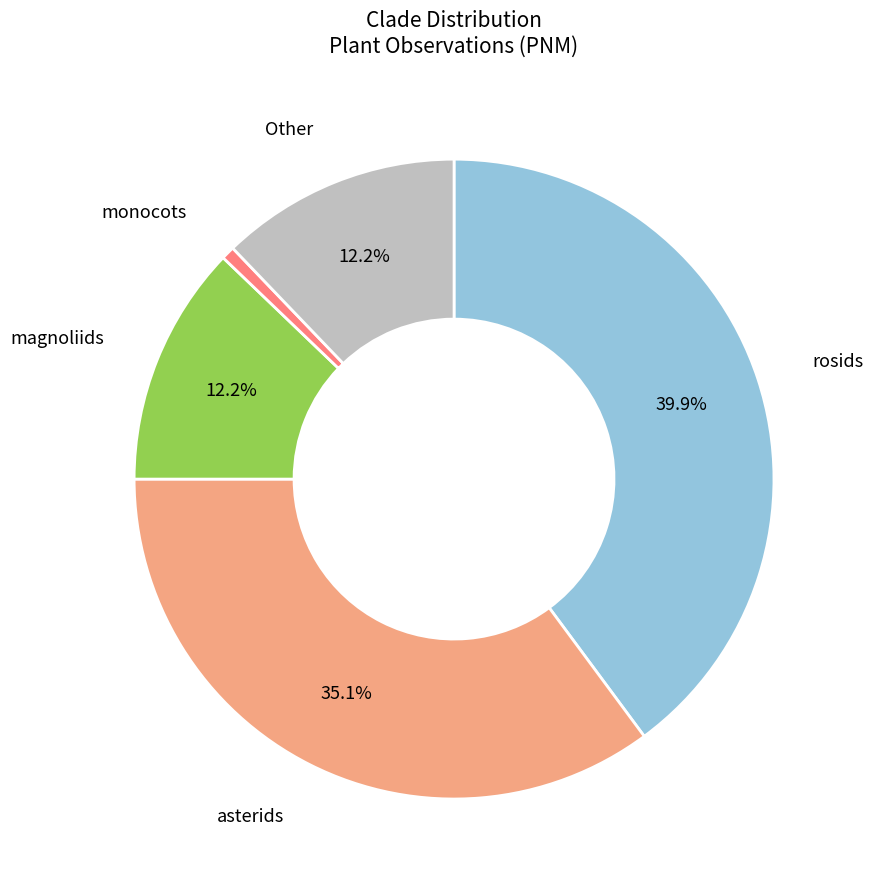

Which slice is the smallest?

monocots